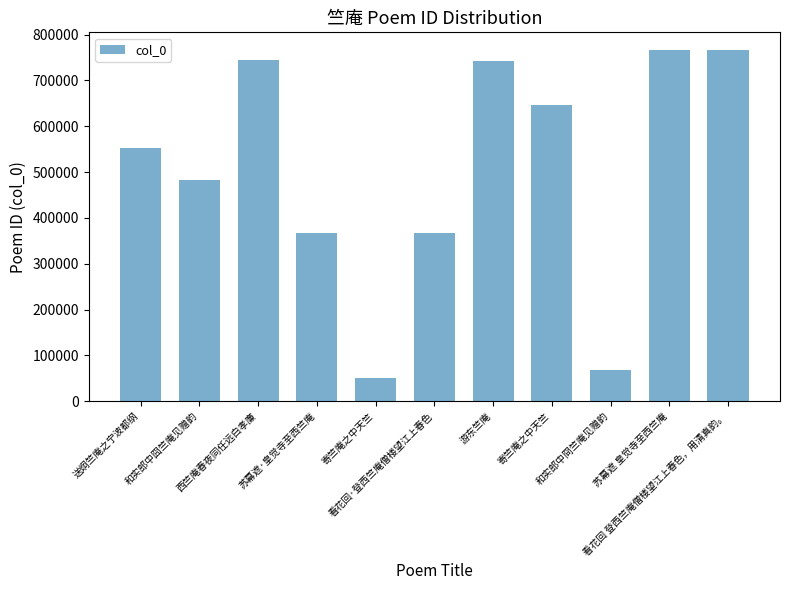

How many distinct data groups are displayed?

1